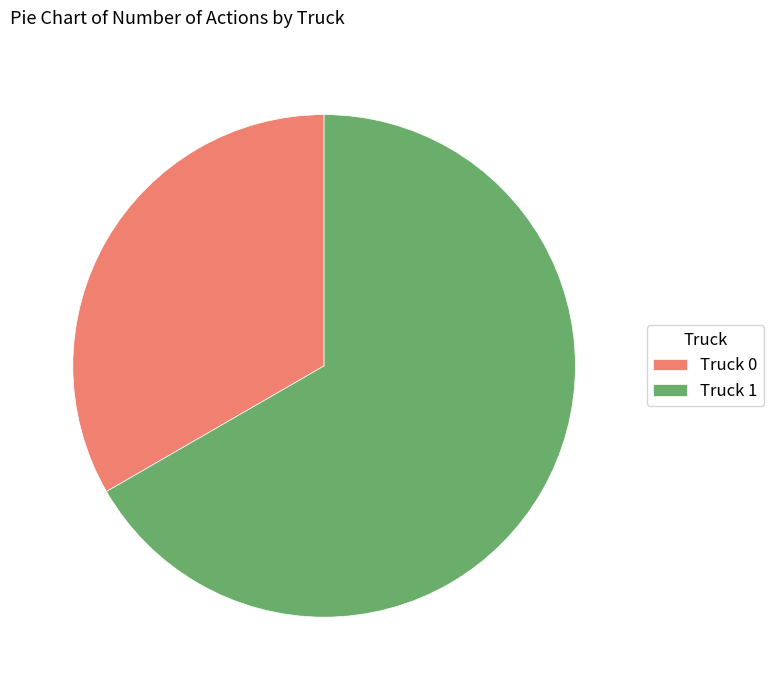

How many segments does this pie chart have?

2